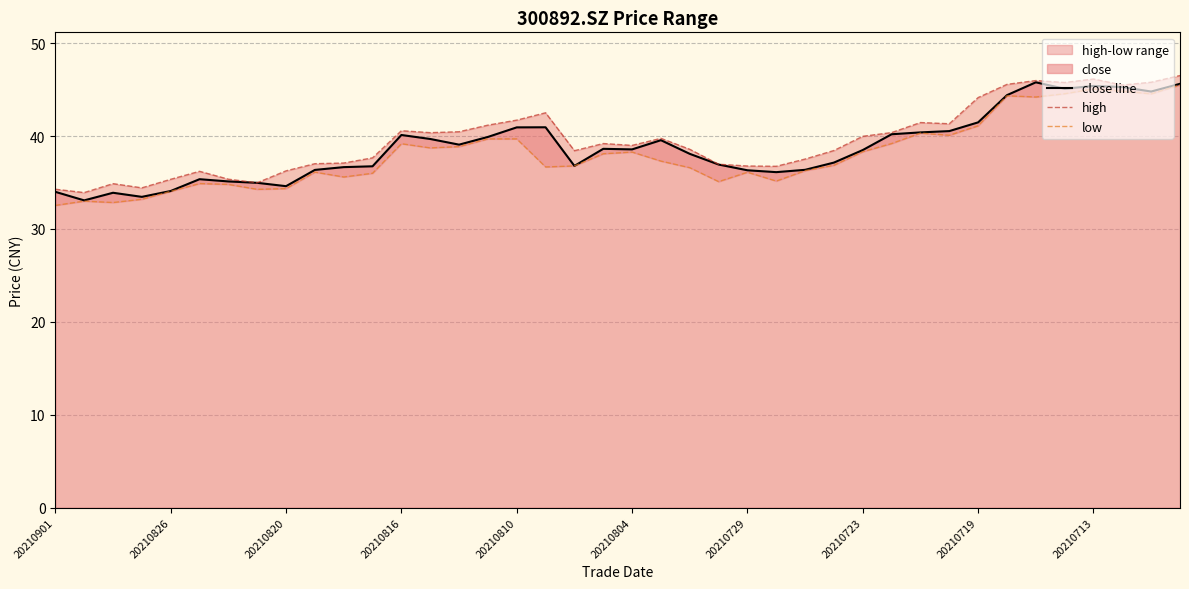

True or false: close line and high intersect in this chart.

False